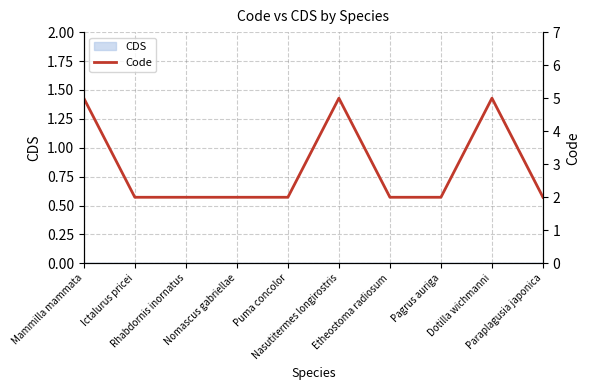

How many values are between 2 and 5?

10